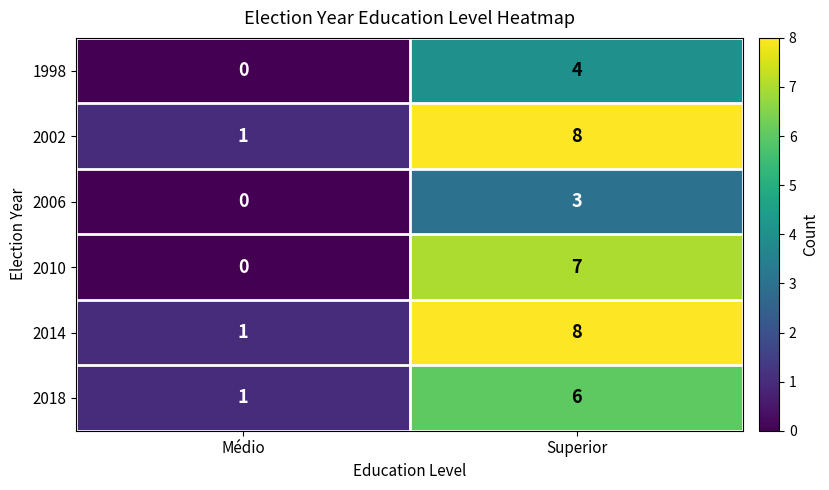

What is the difference between the 2002 values at Superior and Médio?

7